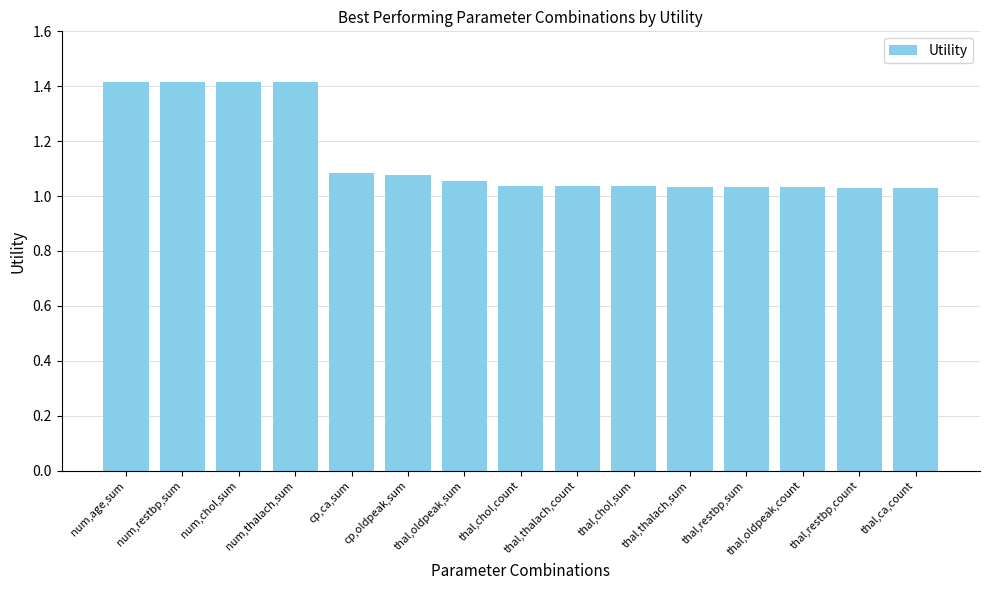

What is the maximum value shown in the chart?

1.4